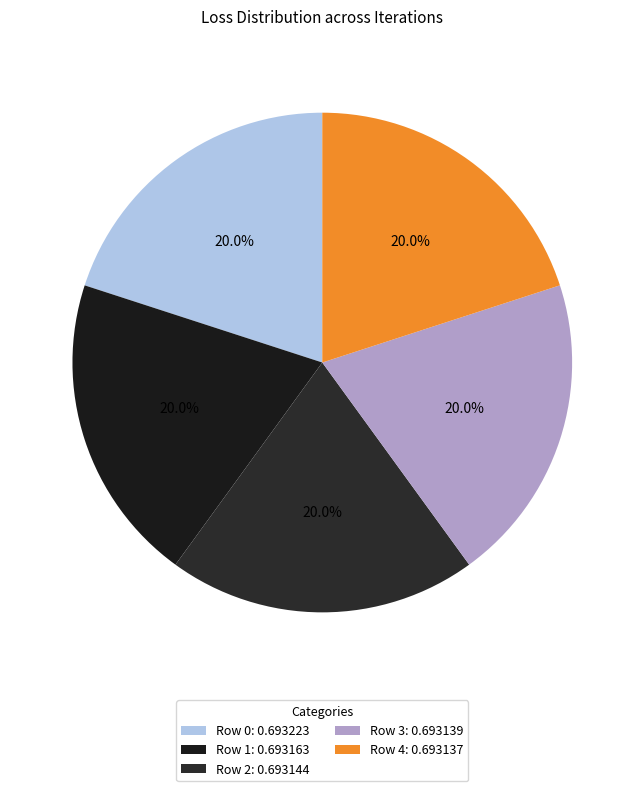

Is the sum of Row 1 and Row 3 greater than half?

No